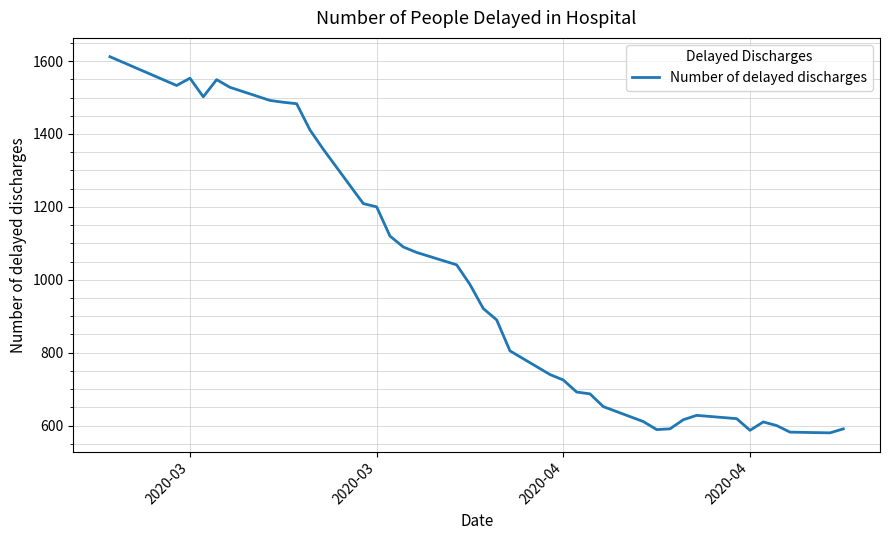

What is the minimum value shown in the chart?

580